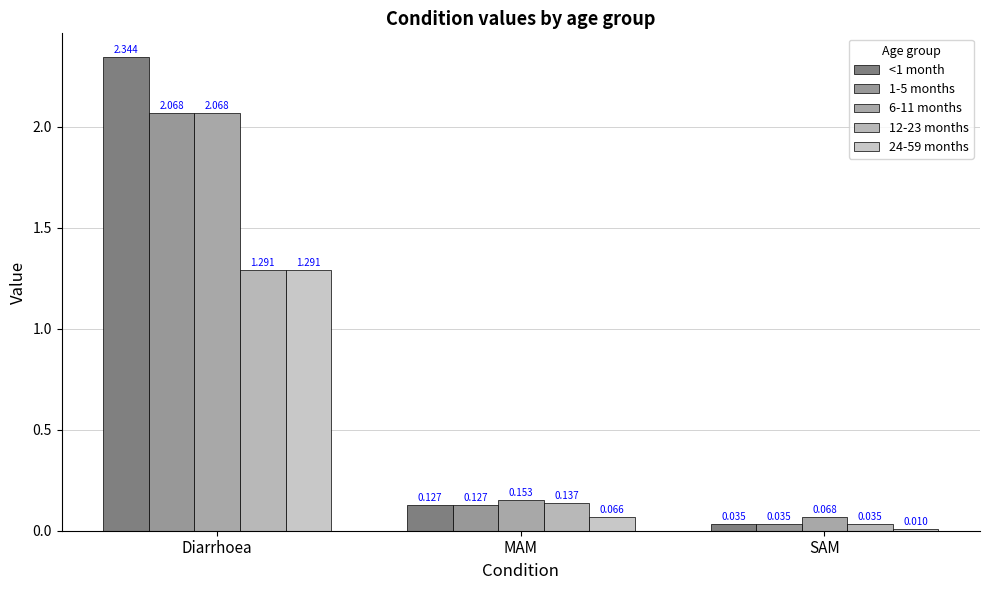

At which label is 1-5 months closest to 1?

MAM